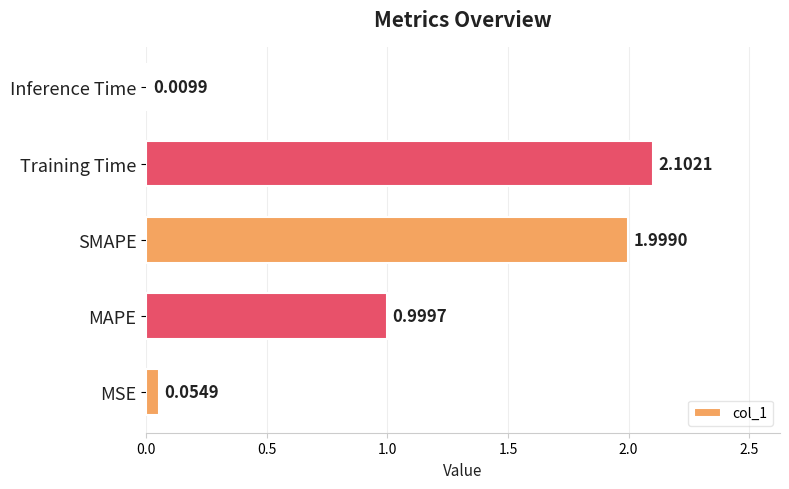

Which category has the lowest value across all series?

Inference Time